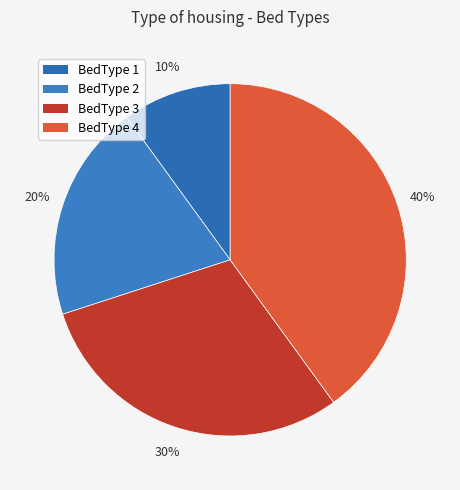

To the nearest percent, what is the difference between the BedType 4 and BedType 1 slice percentages?

30%